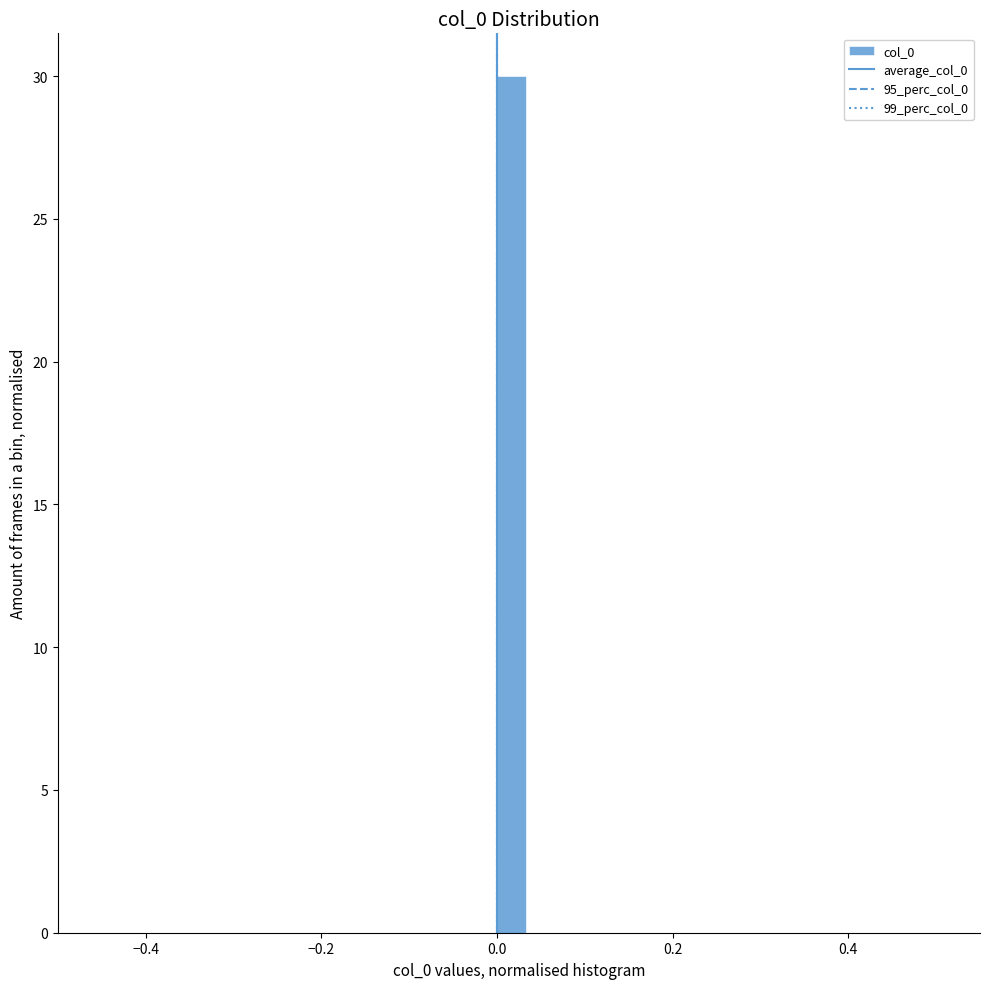

Read against the x-axis, roughly where is the centre of the tallest bar?

0.02